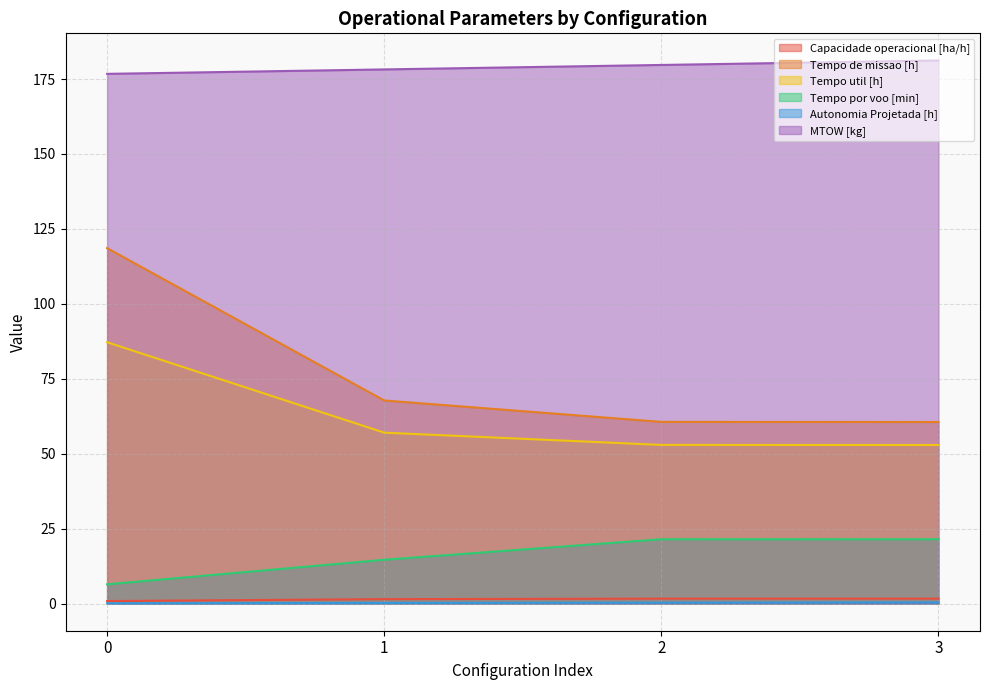

The Capacidade operacional [ha/h] series shows 1.5 at 1. True or false?

True